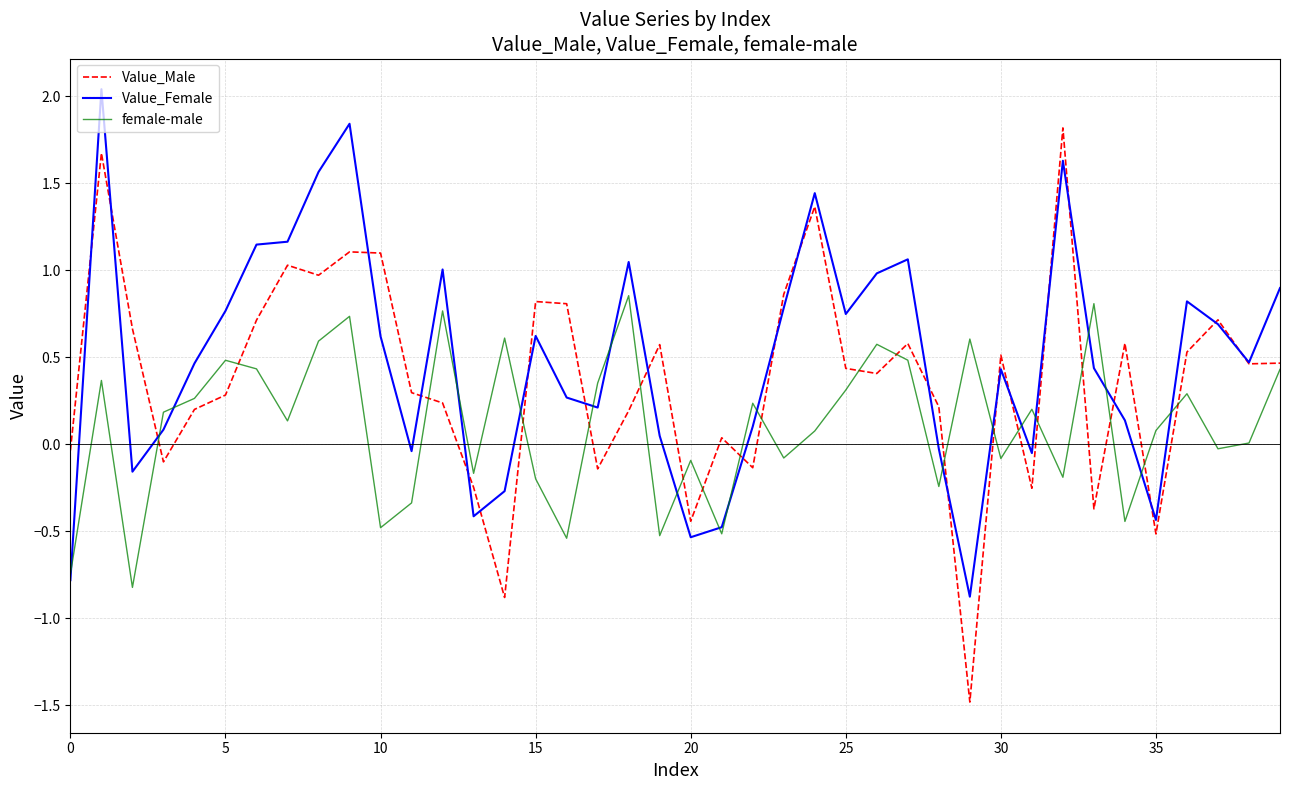

What is the lowest value of the female-male series?

-0.8